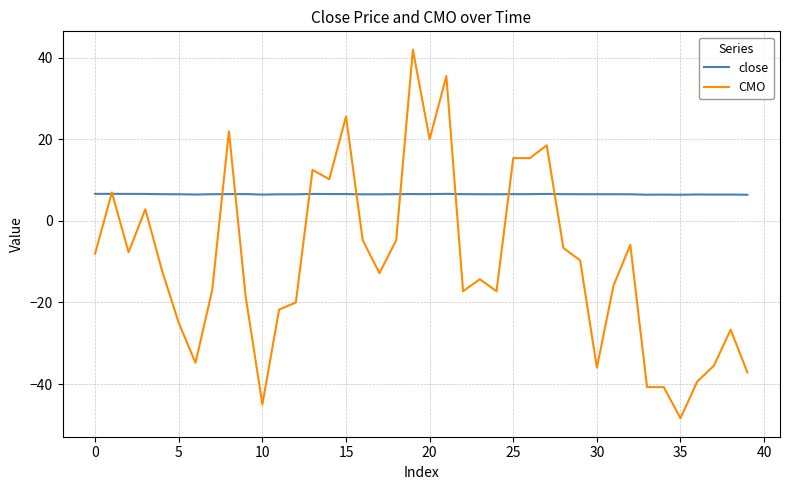

Which series has the largest range (max minus min)?

CMO